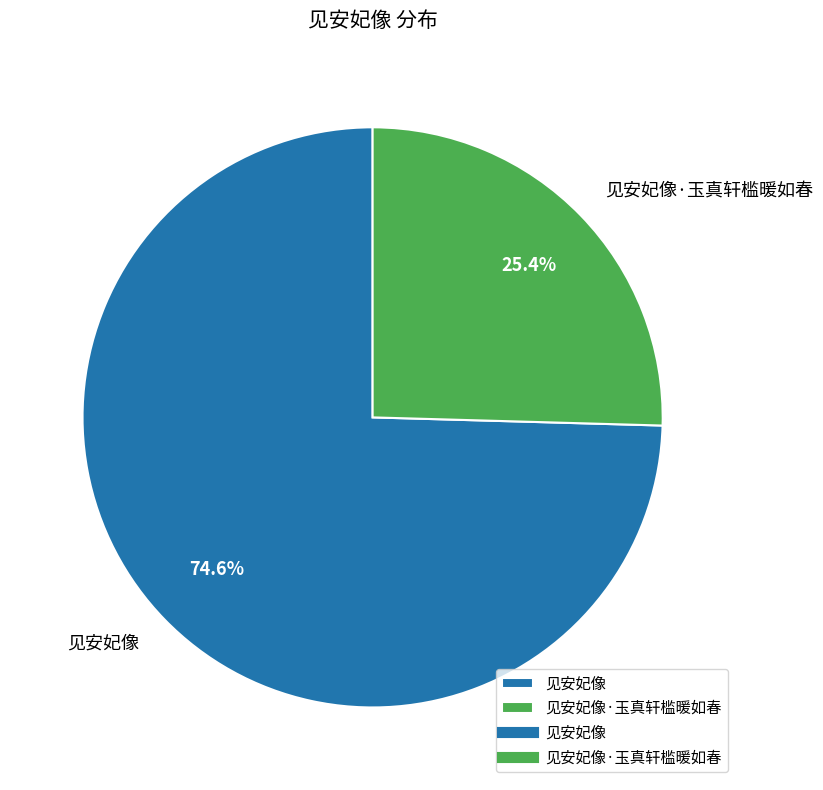

How many segments does this pie chart have?

2